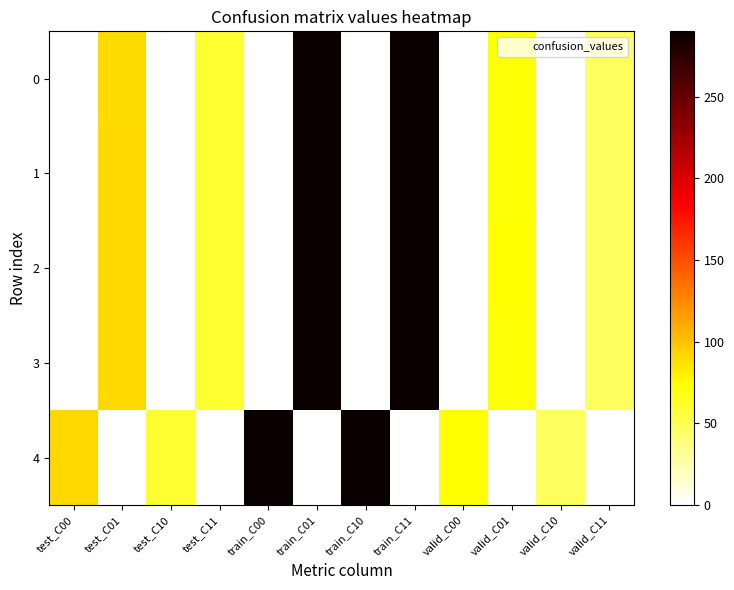

Reading left to right, list all the values displayed in this chart.

0: test_C00=1	test_C01=89	test_C10=0	test_C11=59	train_C00=0	train_C01=290	train_C10=0	train_C11=290	valid_C00=0	valid_C01=72	valid_C10=0	valid_C11=47
1: test_C00=0	test_C01=90	test_C10=0	test_C11=59	train_C00=0	train_C01=290	train_C10=0	train_C11=290	valid_C00=0	valid_C01=72	valid_C10=0	valid_C11=47
2: test_C00=0	test_C01=90	test_C10=0	test_C11=59	train_C00=0	train_C01=289	train_C10=0	train_C11=289	valid_C00=0	valid_C01=73	valid_C10=0	valid_C11=47
3: test_C00=0	test_C01=90	test_C10=0	test_C11=59	train_C00=0	train_C01=290	train_C10=0	train_C11=290	valid_C00=0	valid_C01=72	valid_C10=0	valid_C11=47
4: test_C00=90	test_C01=0	test_C10=59	test_C11=0	train_C00=289	train_C01=0	train_C10=289	train_C11=0	valid_C00=73	valid_C01=0	valid_C10=47	valid_C11=0